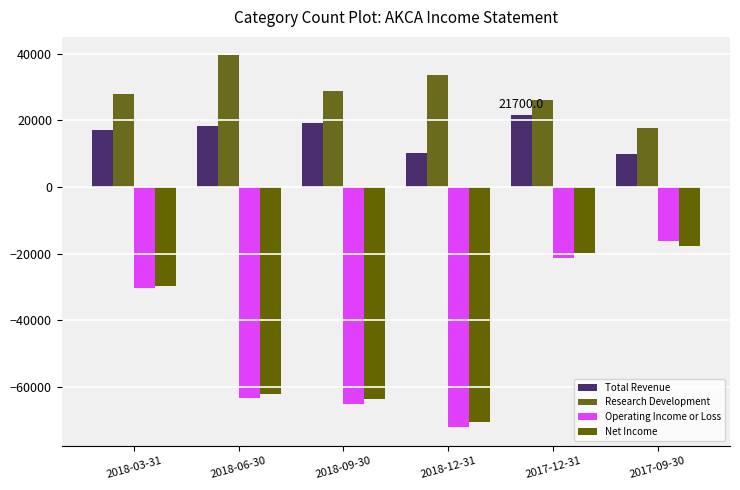

What is the difference between the maximum and minimum values in the Research Development series?

21900